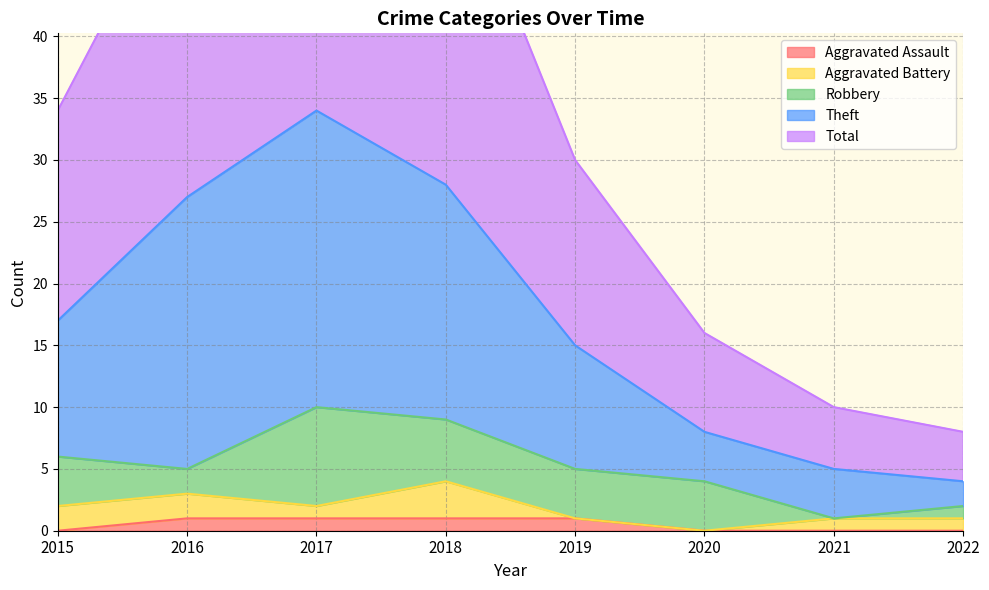

The value of Aggravated Assault at 2021 is 0. True or false?

True